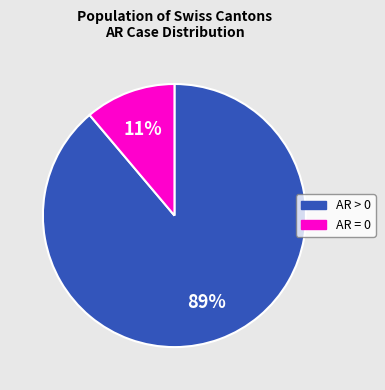

Does any single category account for the majority?

Yes